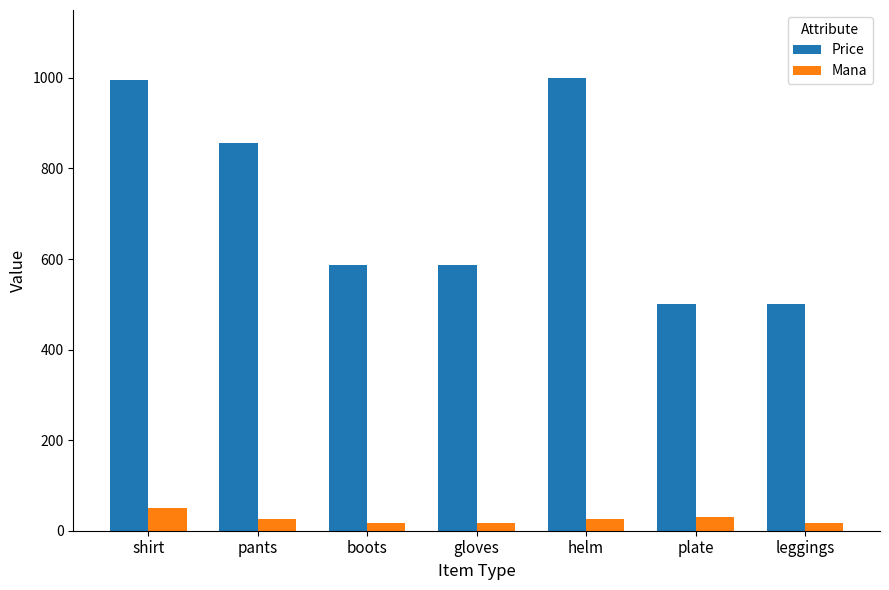

What is the maximum value shown in the chart?

1000